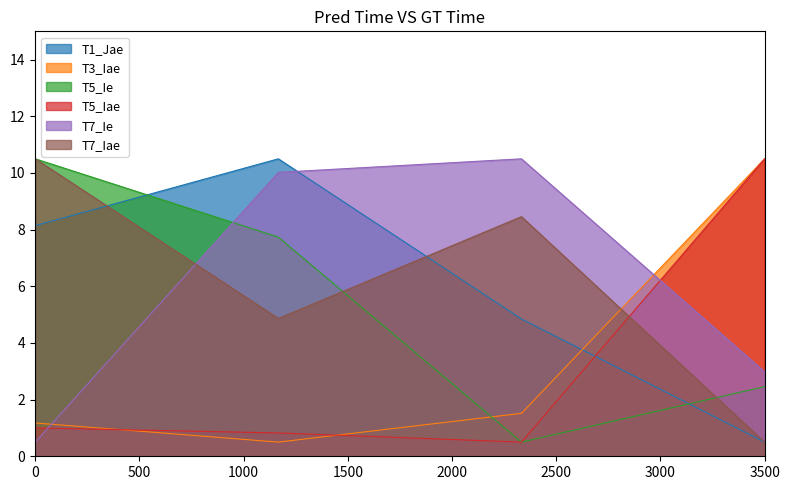

What is the total value across all series at 0?

31.8